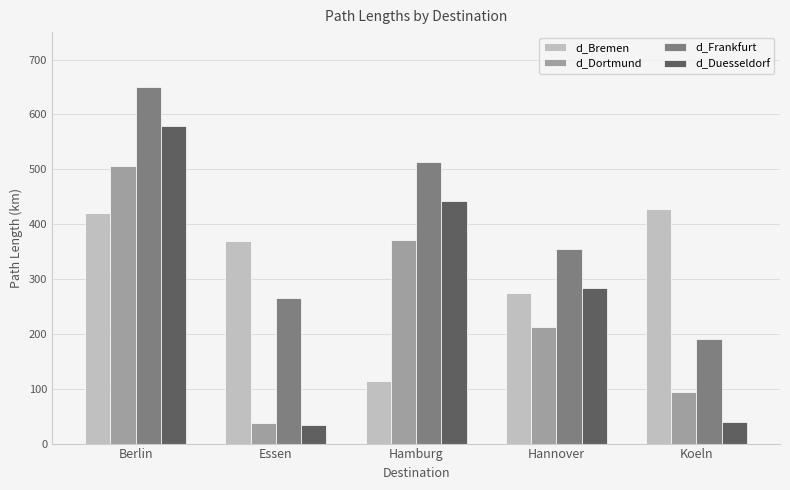

Reading left to right, what are all the values shown in this chart?

d_Bremen: Berlin=421.1	Essen=370.0	Hamburg=114.8	Hannover=273.7	Koeln=427.6
d_Dortmund: Berlin=506.5	Essen=37.0	Hamburg=370.5	Hannover=211.6	Koeln=94.6
d_Frankfurt: Berlin=649.4	Essen=264.7	Hamburg=513.4	Hannover=354.5	Koeln=190.6
d_Duesseldorf: Berlin=578.0	Essen=34.5	Hamburg=442.0	Hannover=283.1	Koeln=39.6